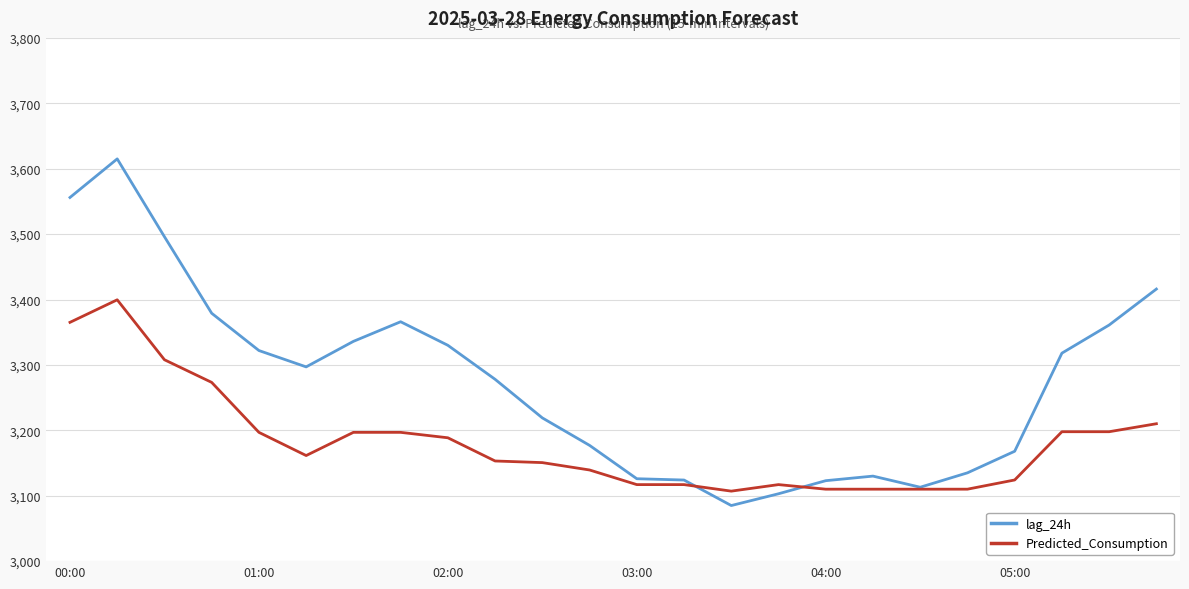

List the series in order of their peak value, lowest first.

Predicted_Consumption, lag_24h